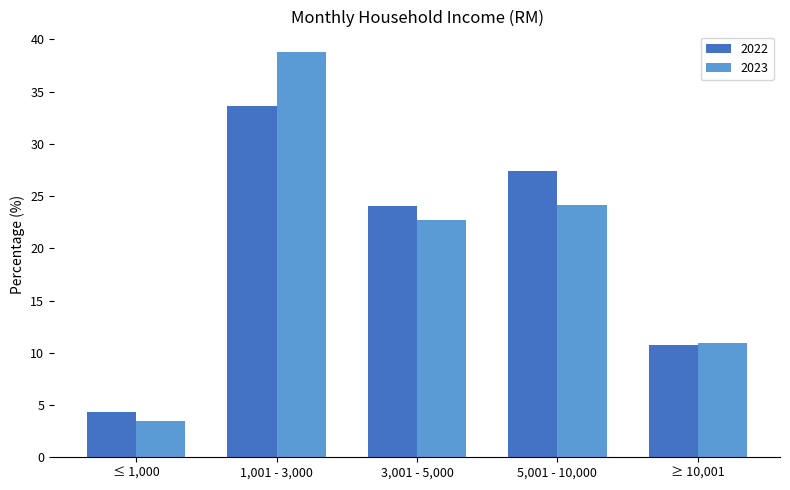

Is the value of 2022 at ≤ 1,000 greater than the value of 2023 at 5,001 - 10,000?

No